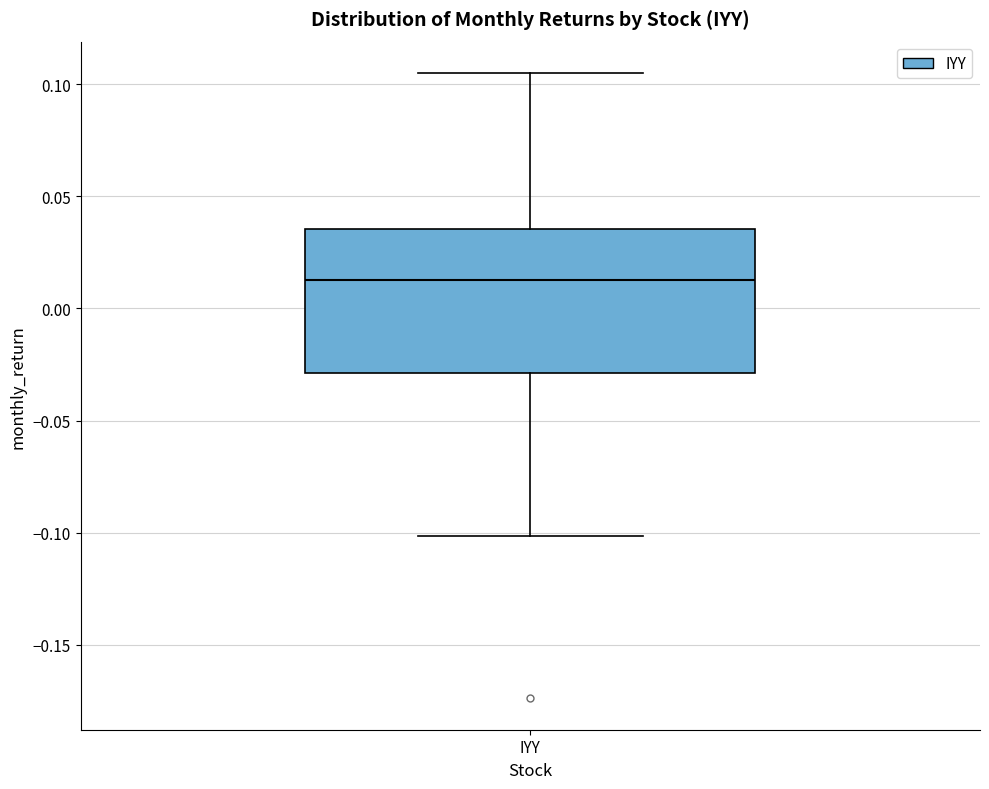

Transcribe this box plot: give where the median line is, the range the box spans, and where the two whiskers end, as read against the y-axis. The values are not printed on the chart, so give them approximately, as read against the axis.

median 0.010, box -0.030 to 0.035, whiskers -0.100 to 0.105